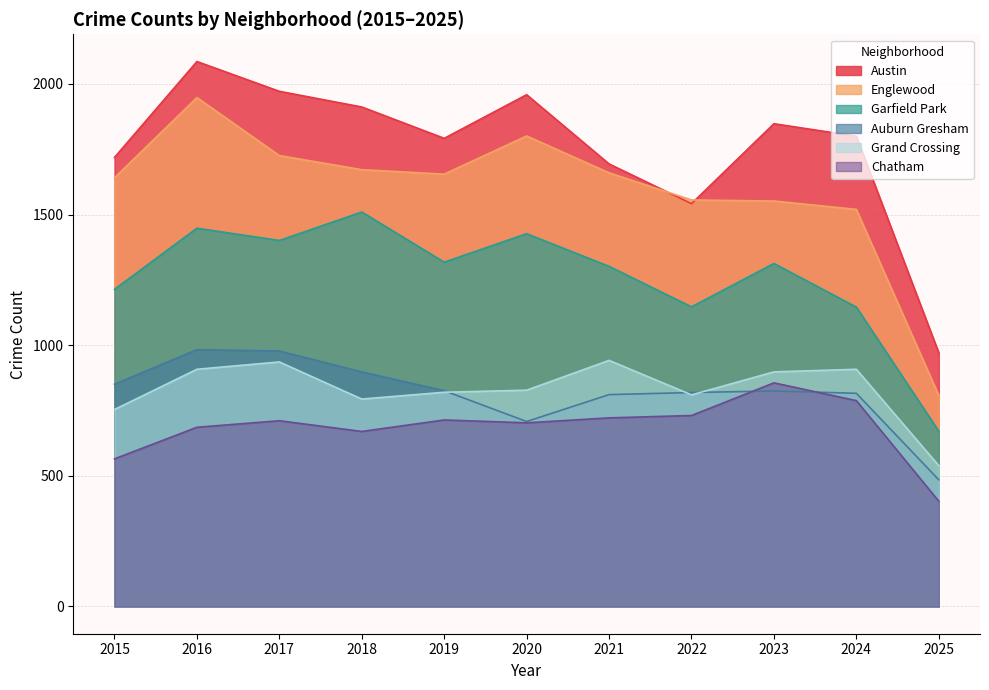

True or false: Grand Crossing and Garfield Park intersect in this chart.

False